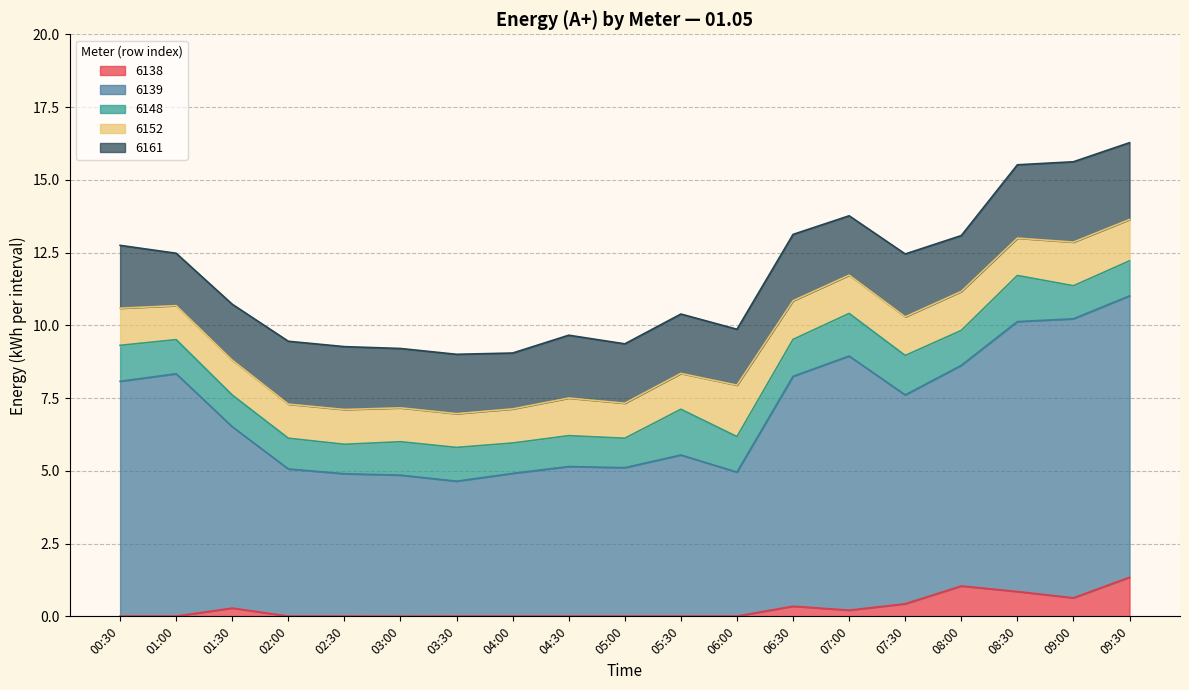

What is the label of the 12th point from the right?

04:00